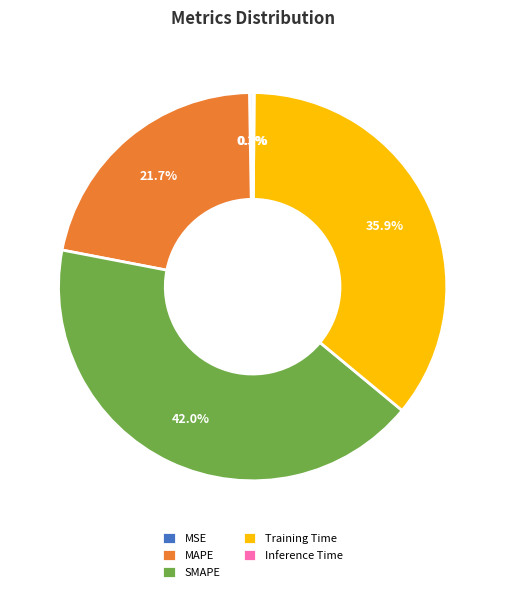

Approximately how many times larger is the value at Training Time compared to SMAPE?

0.9